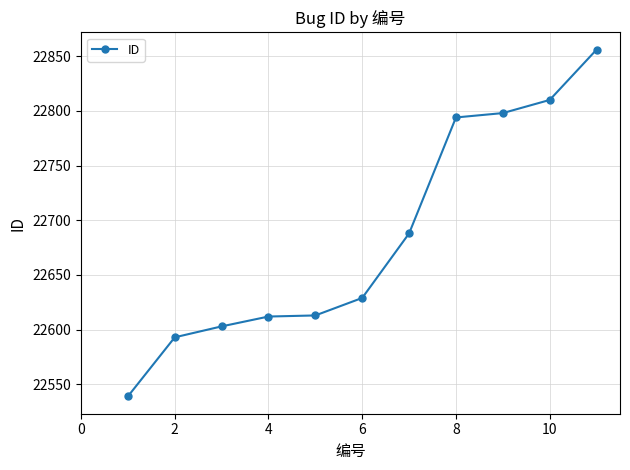

How many series are shown in this chart?

1